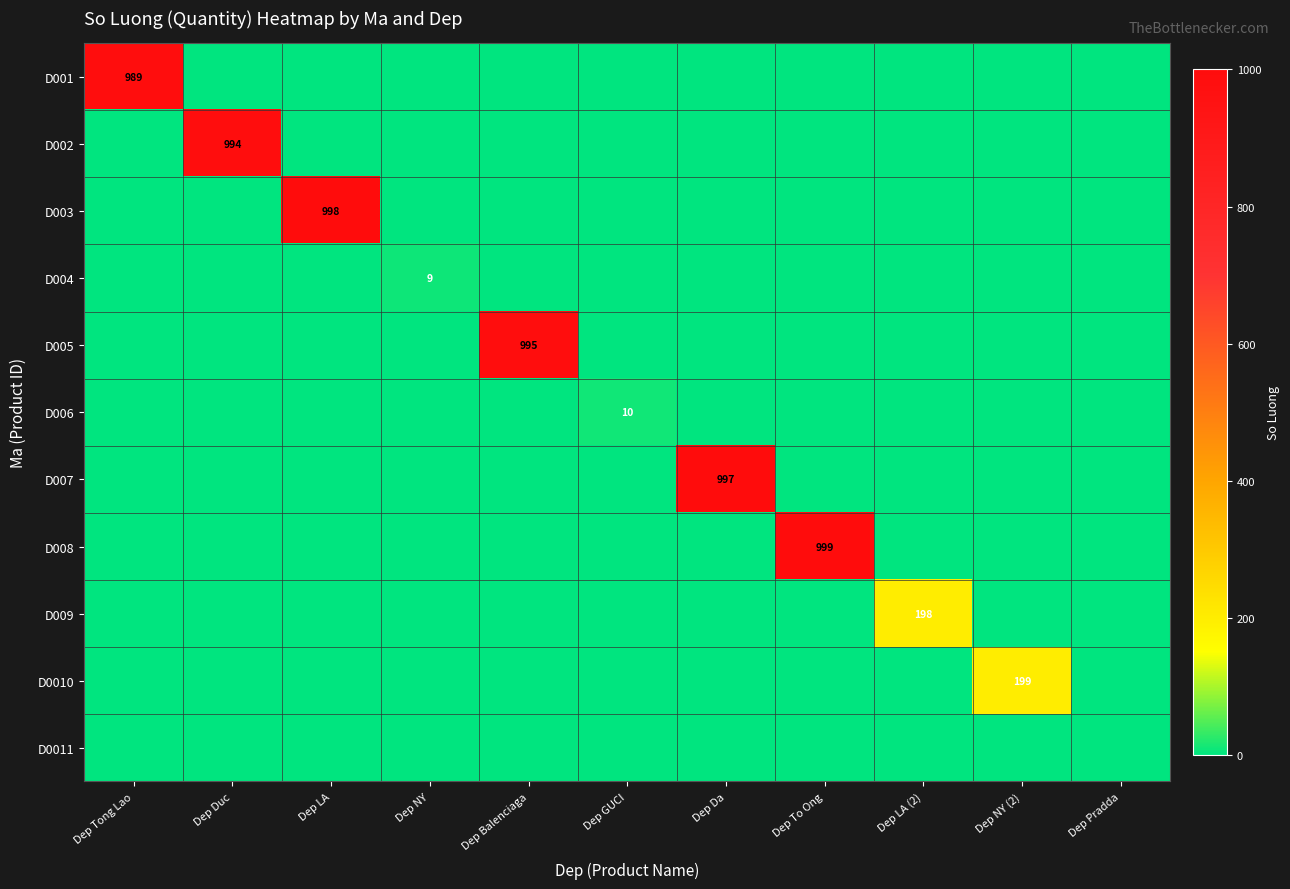

The value of D007 at Dep Da is 997. True or false?

True